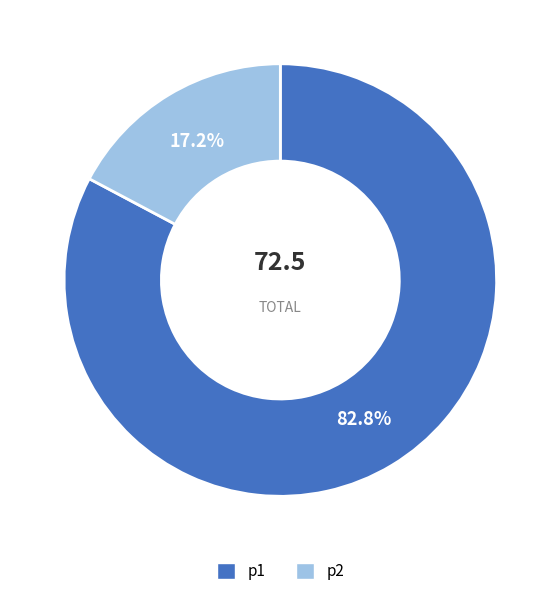

To the nearest percent, what portion does p2 represent?

17%